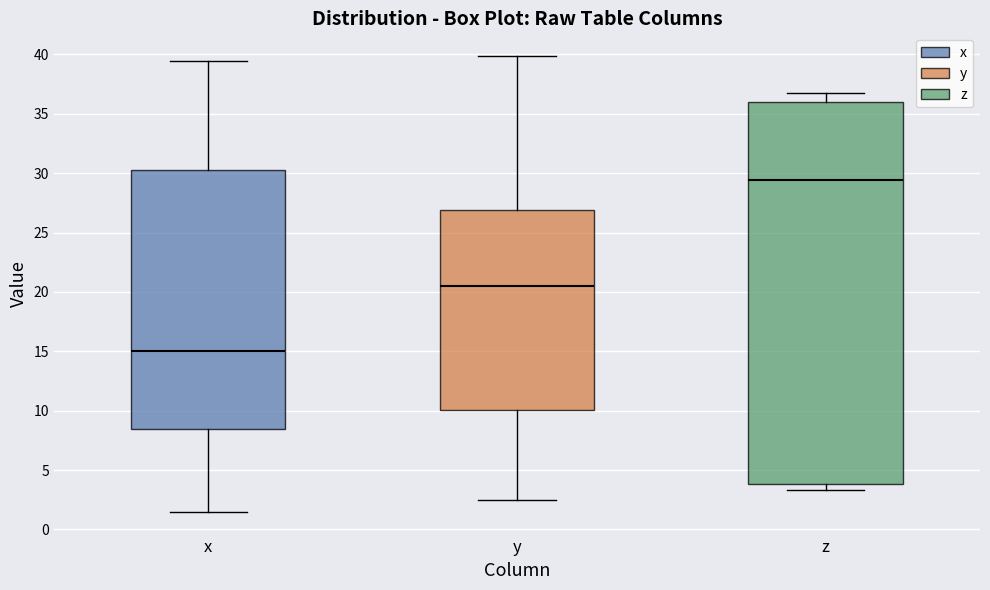

Reading left to right, read every box against the y-axis: the position of its median line, the range the box covers, and the ends of its whiskers. The values are not printed on the chart, so give them approximately, as read against the axis.

x: median 15.0, box 8.5 to 30.0, whiskers 1.5 to 39.5
y: median 20.5, box 10.0 to 27.0, whiskers 2.5 to 40.0
z: median 29.5, box 4.0 to 36.0, whiskers 3.5 to 37.0